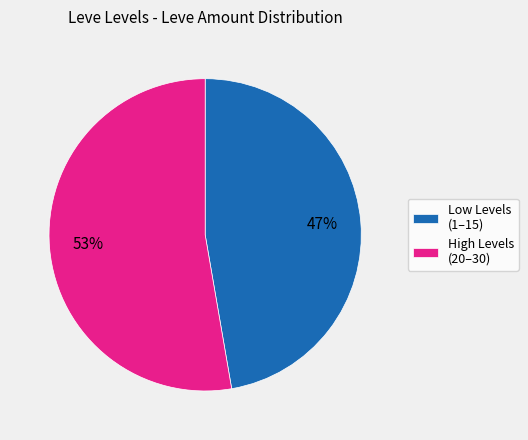

Combined, do High Levels (20–30) and Low Levels (1–15) account for over 50%?

Yes